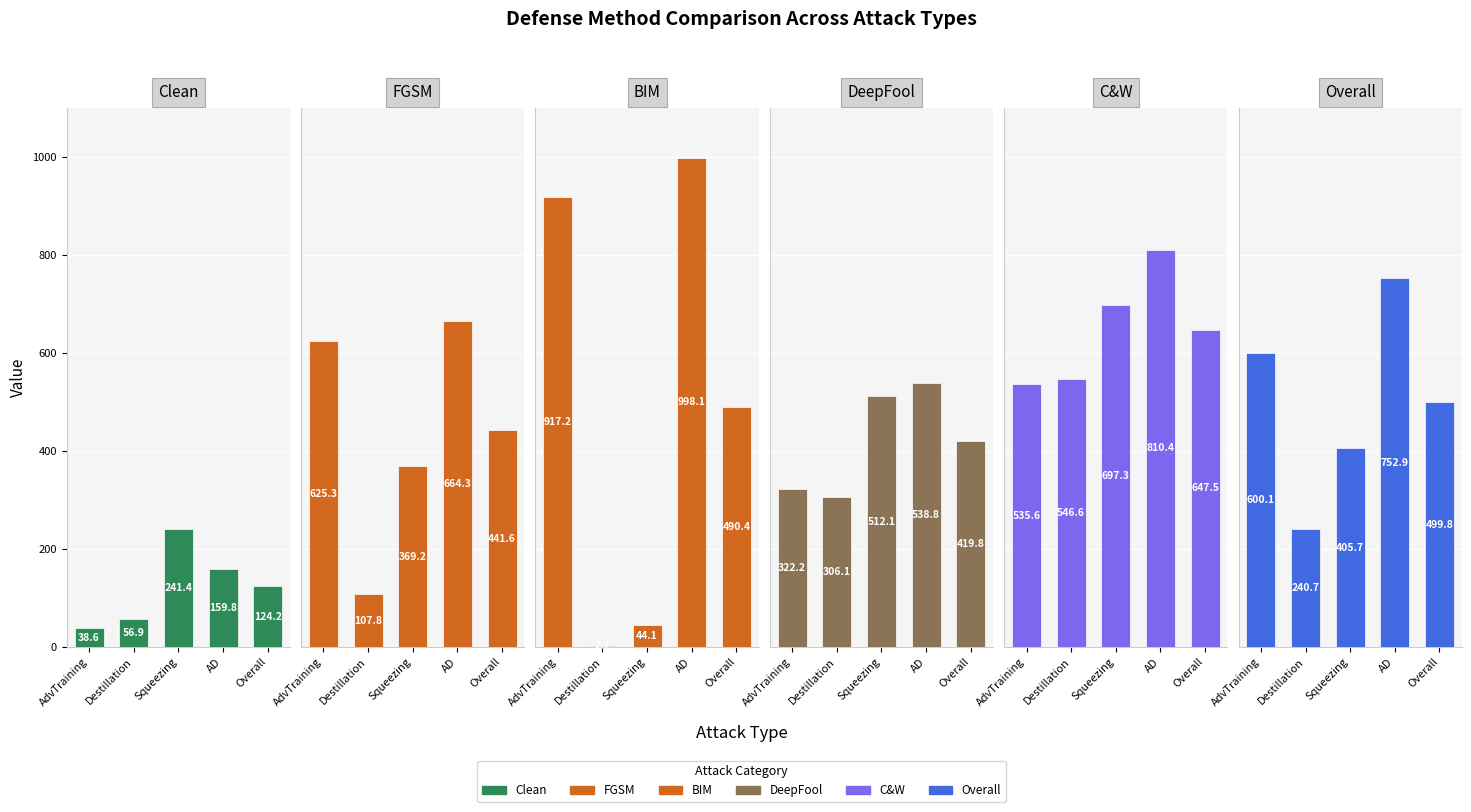

What value does the DeepFool series have at Destillation?

306.1